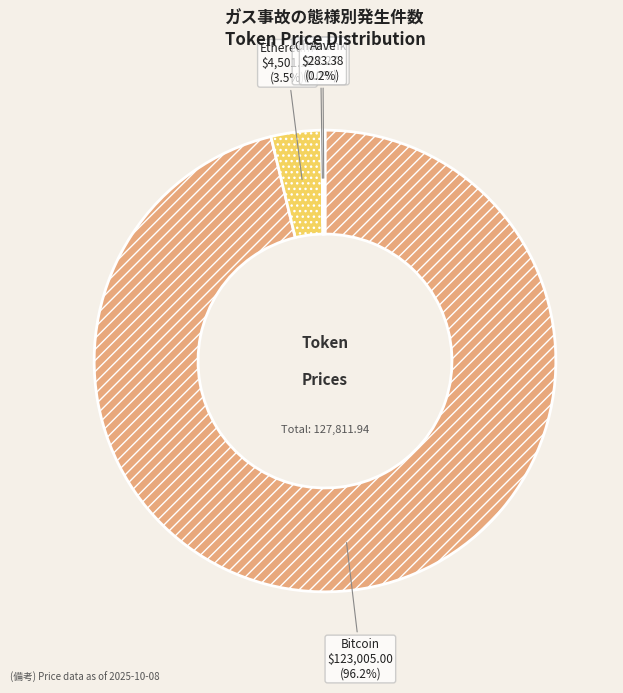

What is the largest slice in the pie chart?

Bitcoin